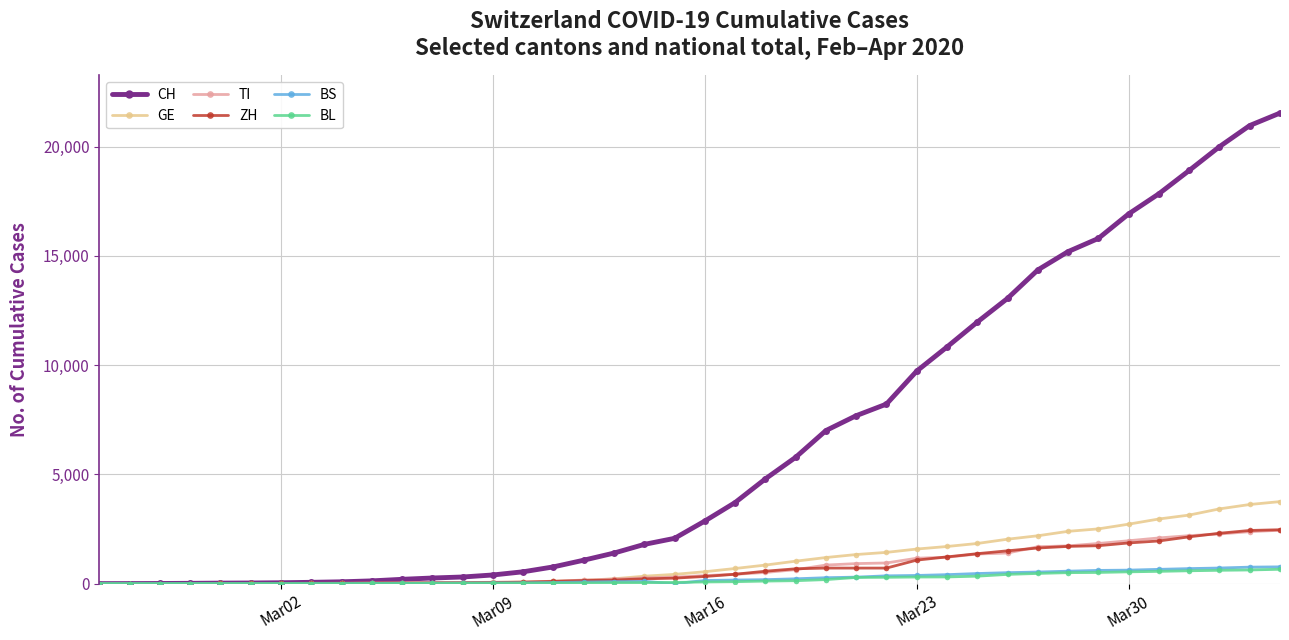

What are all the series names shown in the legend?

CH, GE, TI, ZH, BS, BL